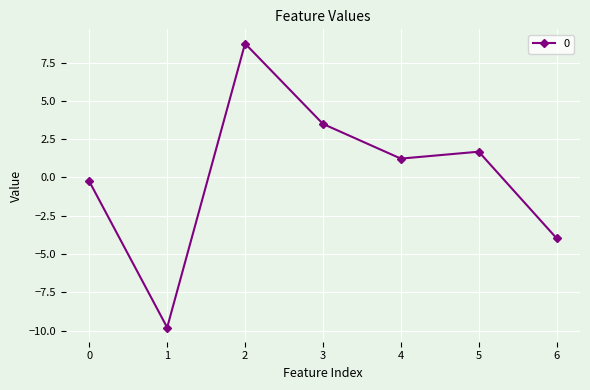

What value does the data have at 5?

1.7